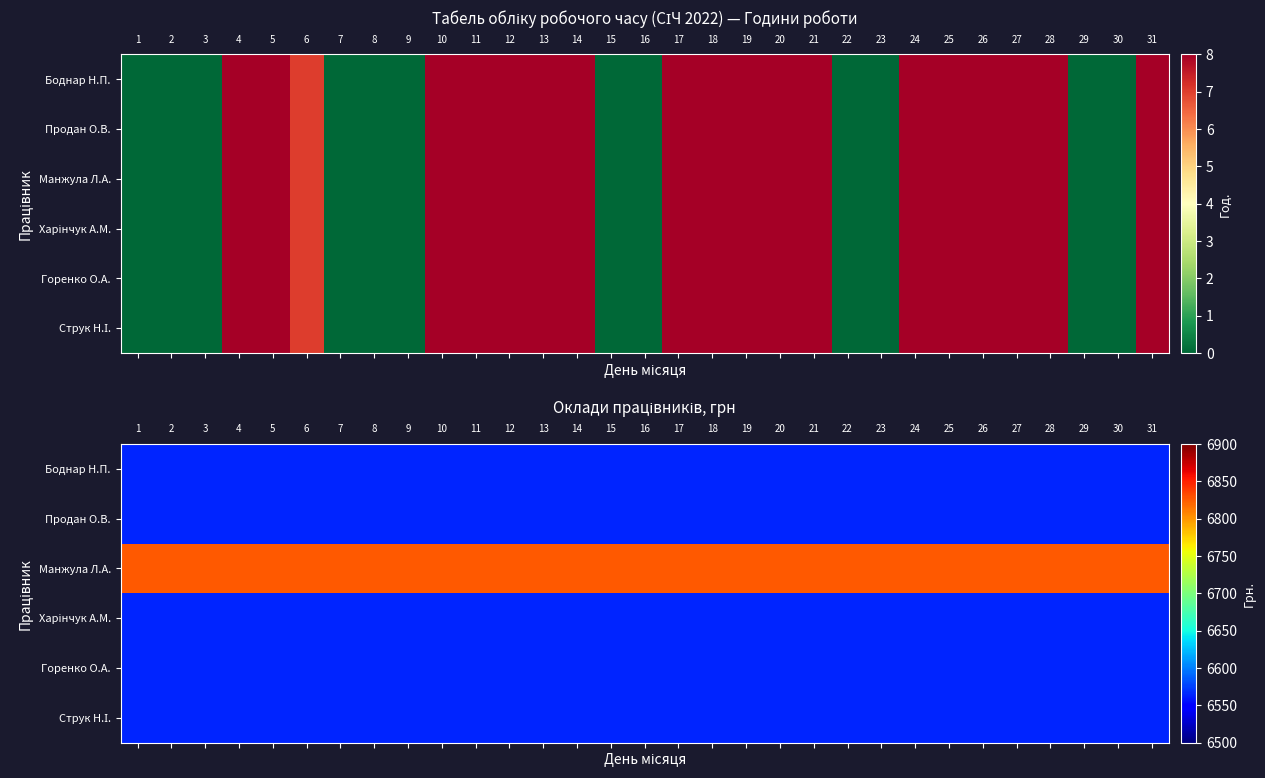

Where is Струк Н.І. nearest to the value 6565?

1